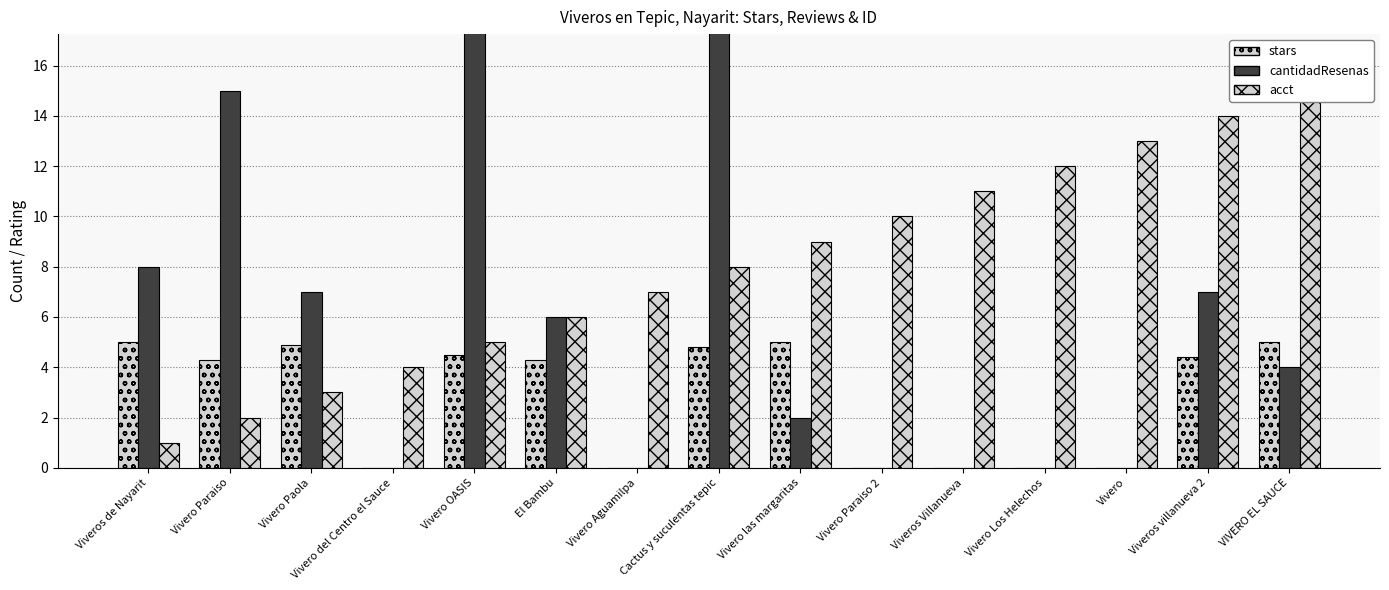

Which series has the largest range (max minus min)?

cantidadResenas